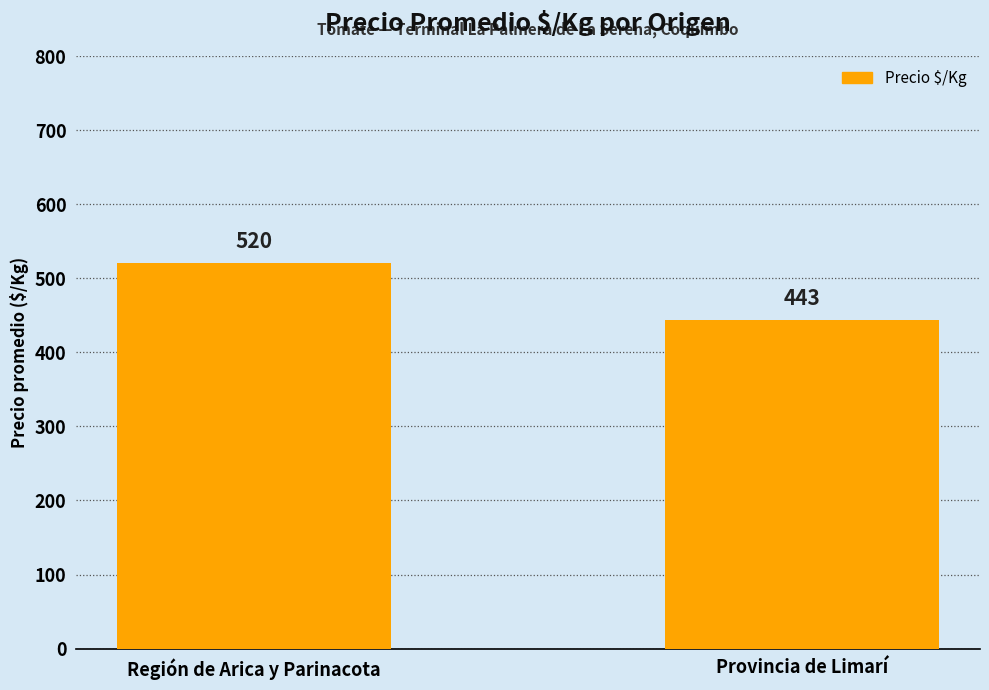

What is the difference between the maximum and minimum values?

77